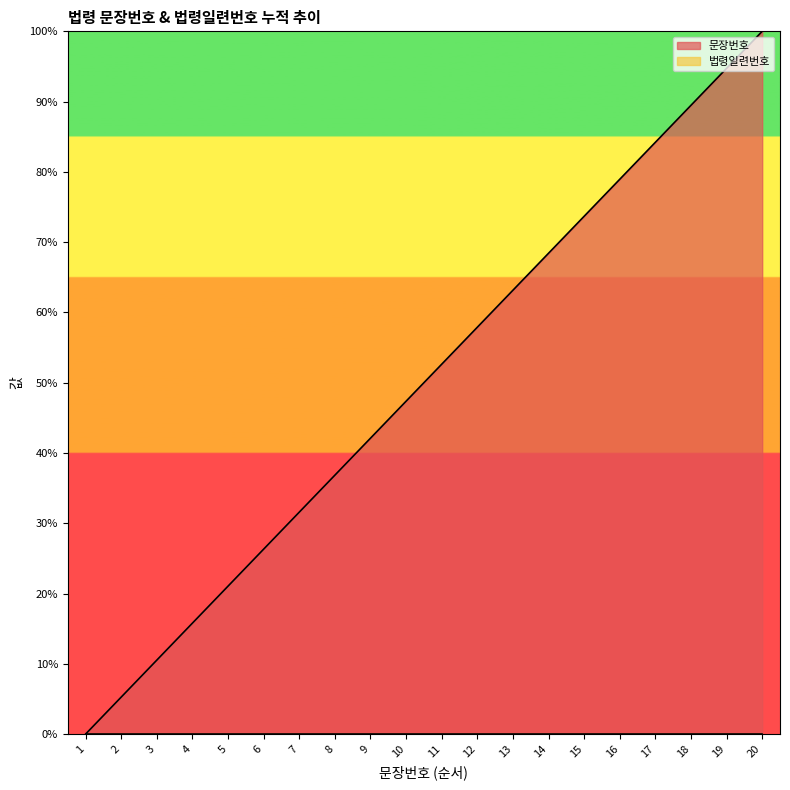

True or false: the data has more than 2 interior local peaks.

False